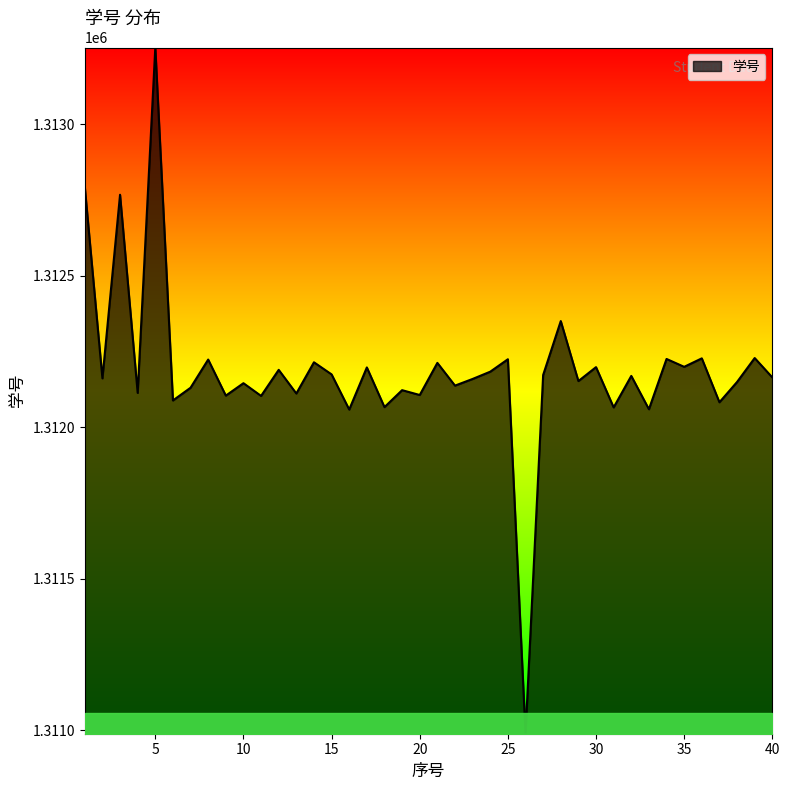

What is the greatest value displayed?

1313253